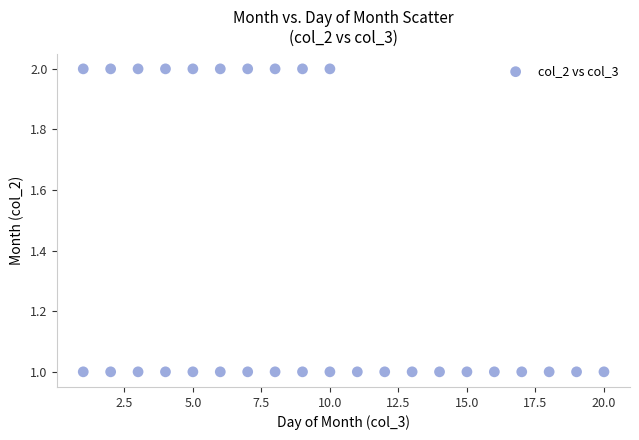

What is the range of X values (max minus min)?

19